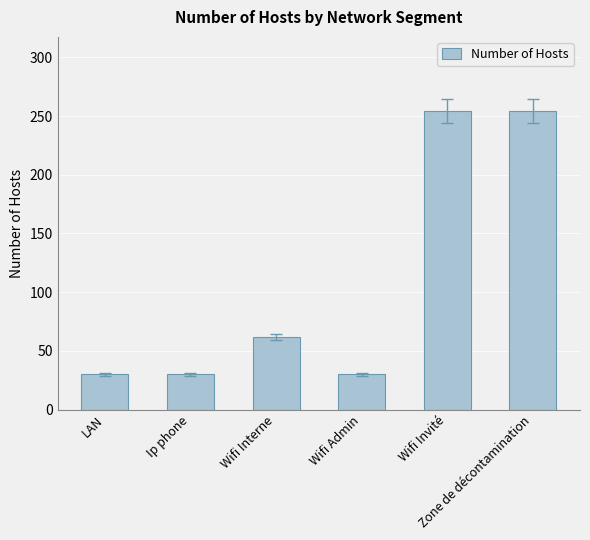

How many values are between 30 and 254?

6